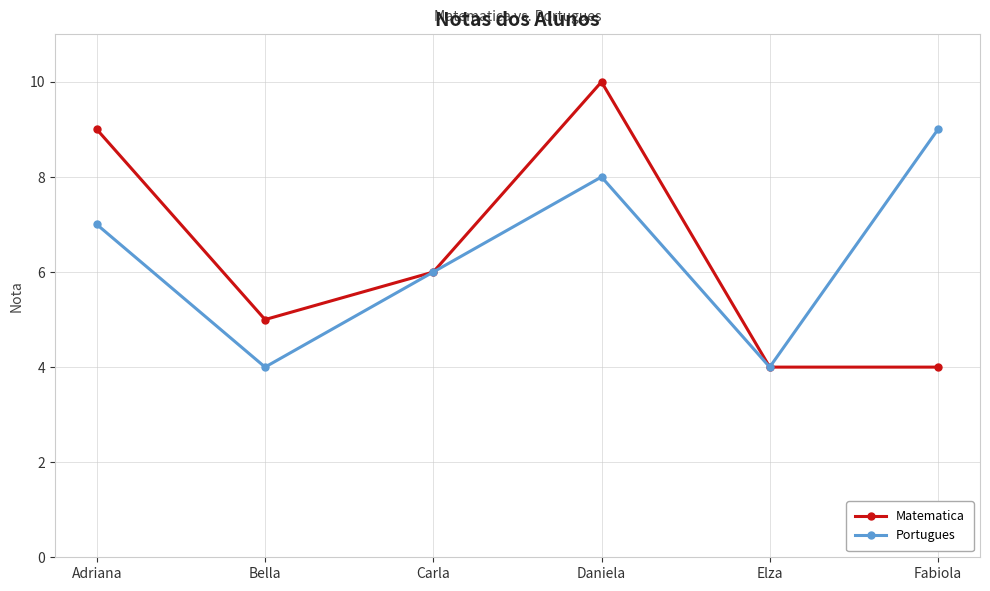

How many interior local valleys does the Portugues series have?

2